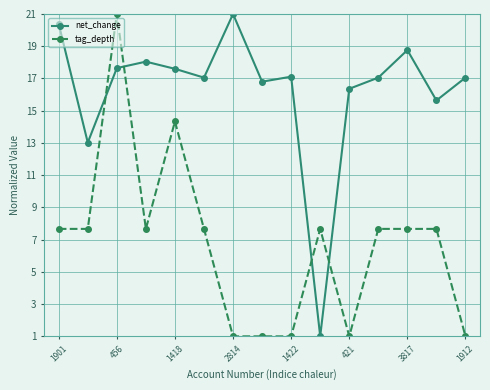

After their last crossing, which series has the higher values: tag_depth or net_change?

net_change